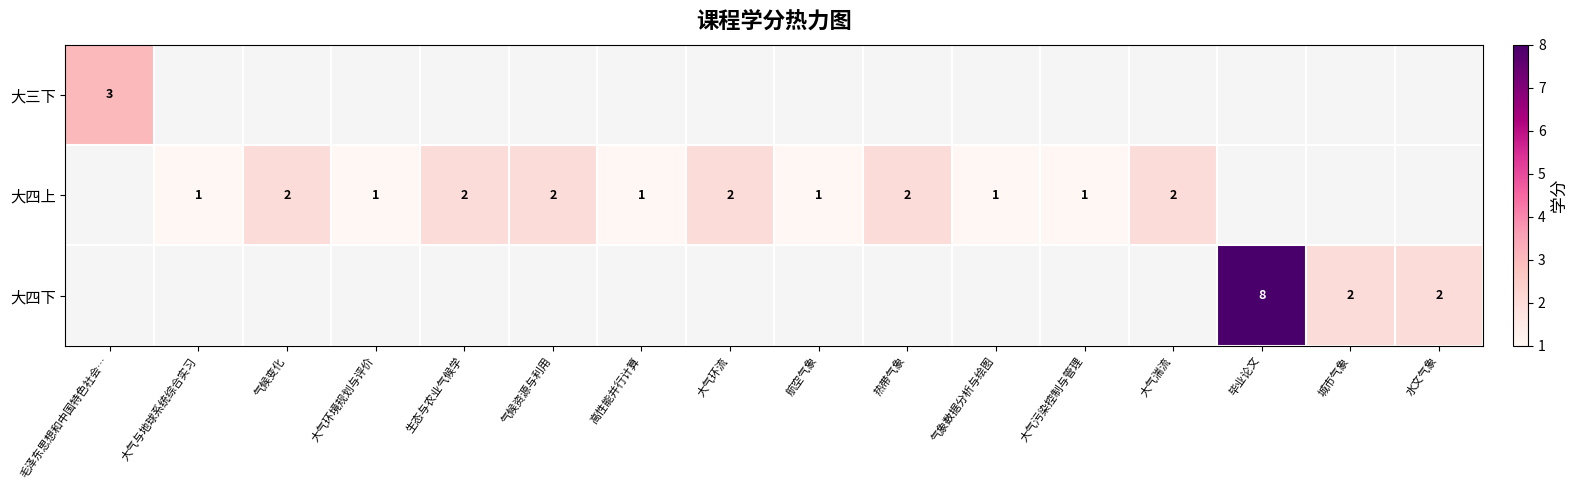

Which category has the lowest value across all series?

大气与地球系统综合实习